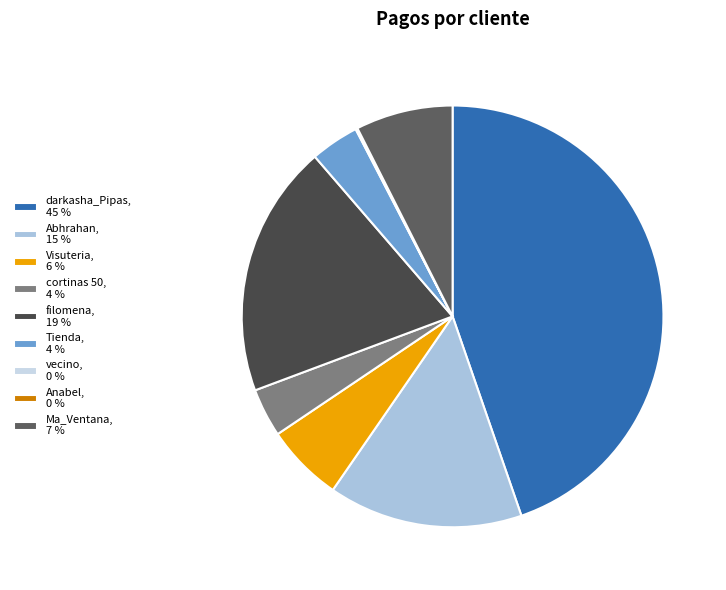

Does Tienda account for over 50% of the chart?

No